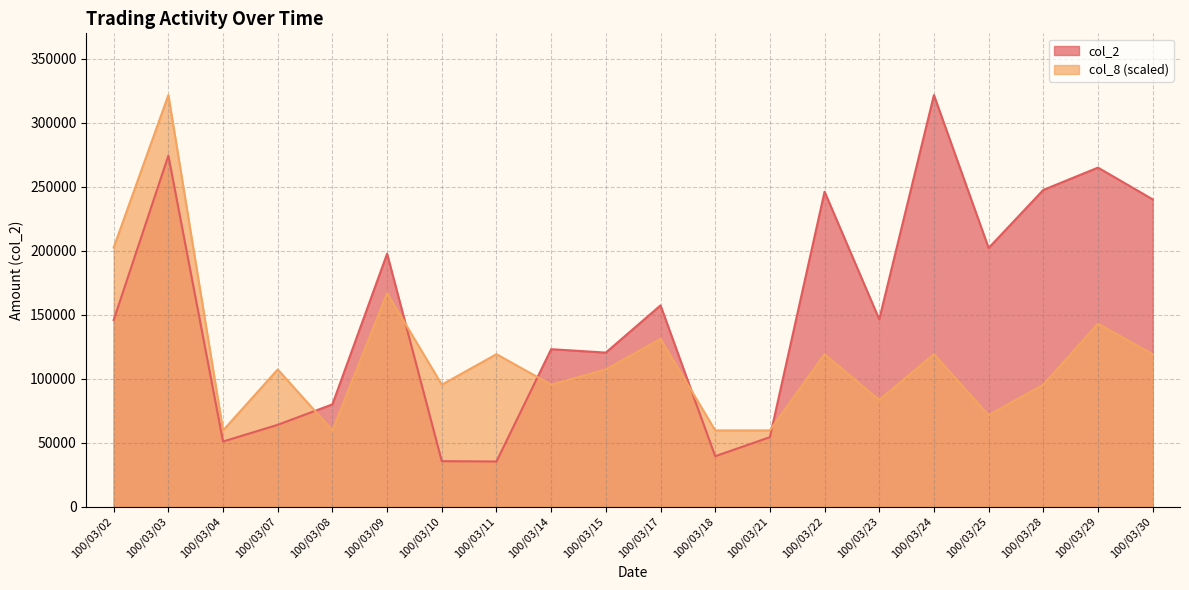

The col_8 series shows 59581.5 at 100/03/18. True or false?

True